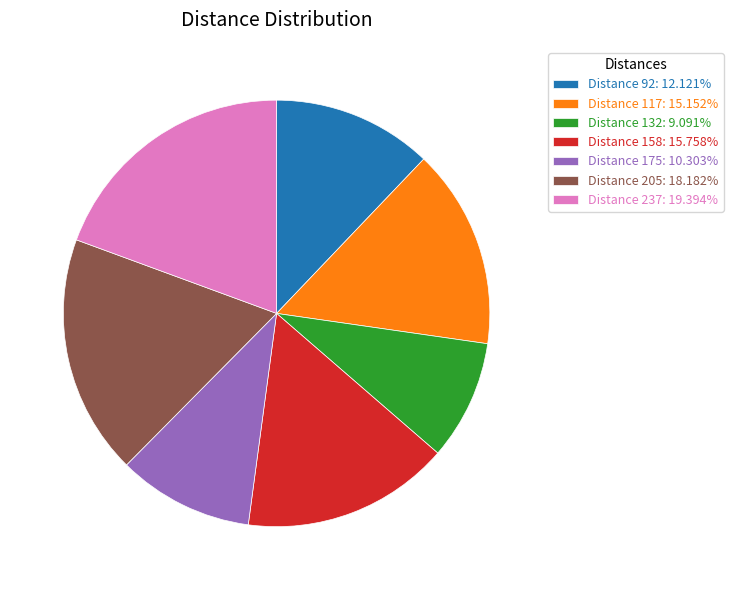

How many slices are in this pie chart?

7